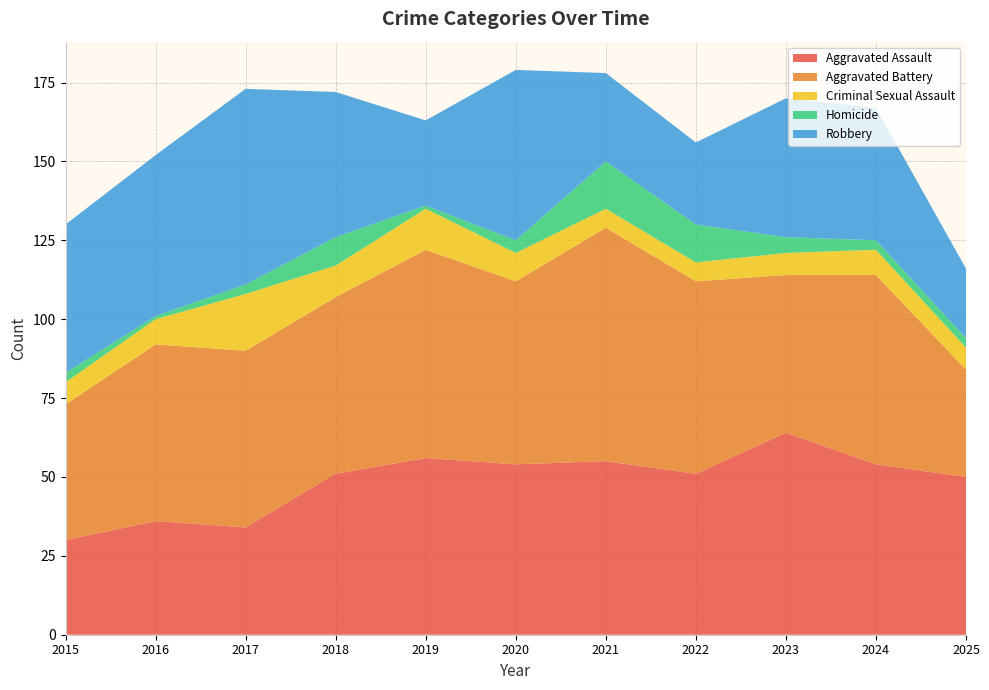

Reading left to right, transcribe all the data shown in this chart.

Aggravated Assault: 2015=30	2016=36	2017=34	2018=51	2019=56	2020=54	2021=55	2022=51	2023=64	2024=54	2025=50
Aggravated Battery: 2015=43	2016=56	2017=56	2018=56	2019=66	2020=58	2021=74	2022=61	2023=50	2024=60	2025=34
Criminal Sexual Assault: 2015=7	2016=8	2017=18	2018=10	2019=13	2020=9	2021=6	2022=6	2023=7	2024=8	2025=7
Homicide: 2015=3	2016=1	2017=3	2018=9	2019=1	2020=4	2021=15	2022=12	2023=5	2024=3	2025=3
Robbery: 2015=47	2016=51	2017=62	2018=46	2019=27	2020=54	2021=28	2022=26	2023=44	2024=42	2025=22